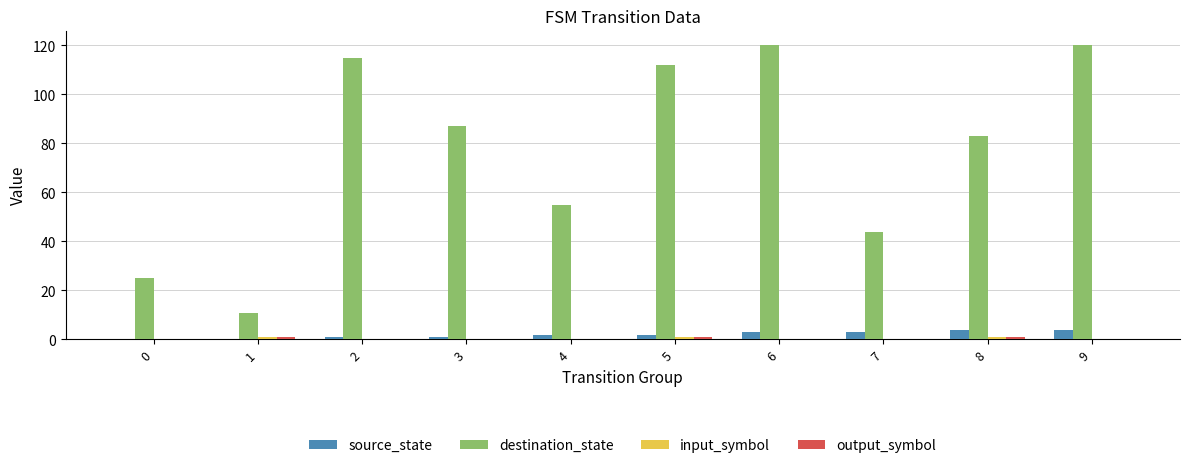

Count the number of data series in this chart.

4